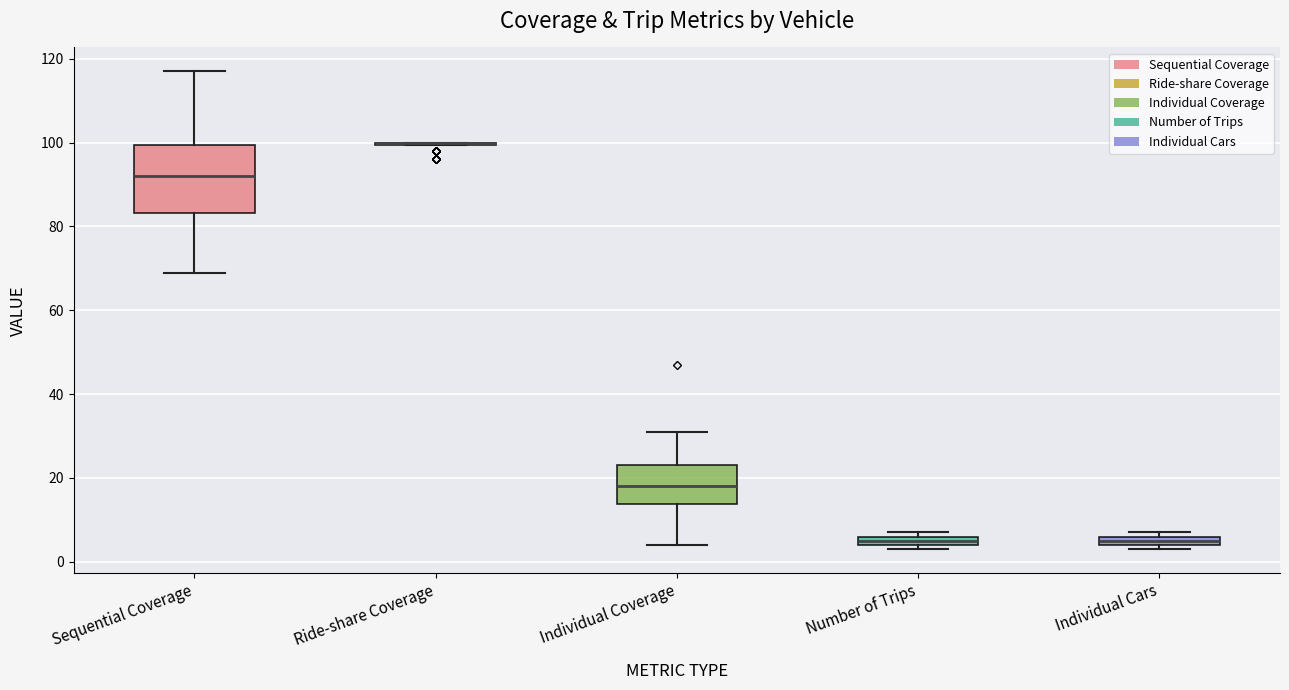

Comparing the boxes themselves (not the whiskers), which one is the tallest?

Sequential Coverage